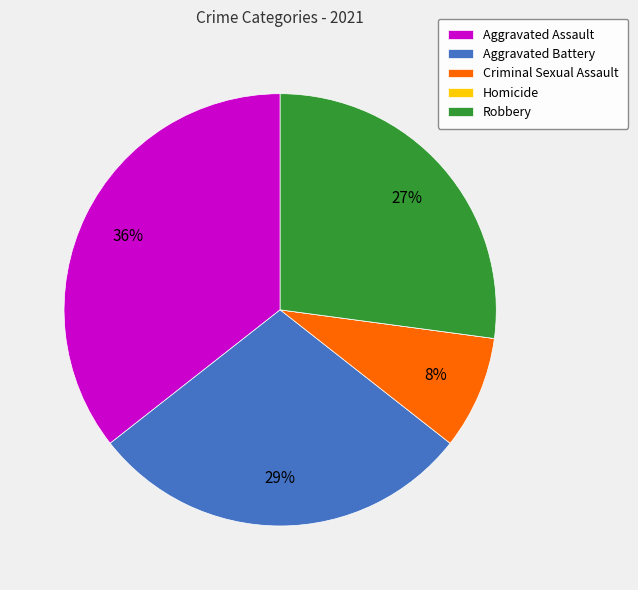

What percentage is the Aggravated Assault slice, to the nearest percent?

36%